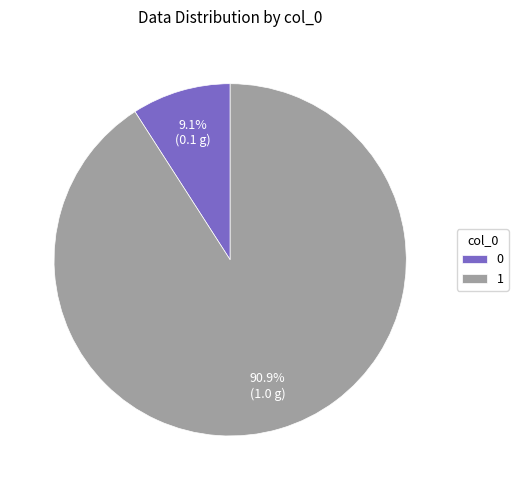

Is the sum of 0 and 1 greater than half?

Yes